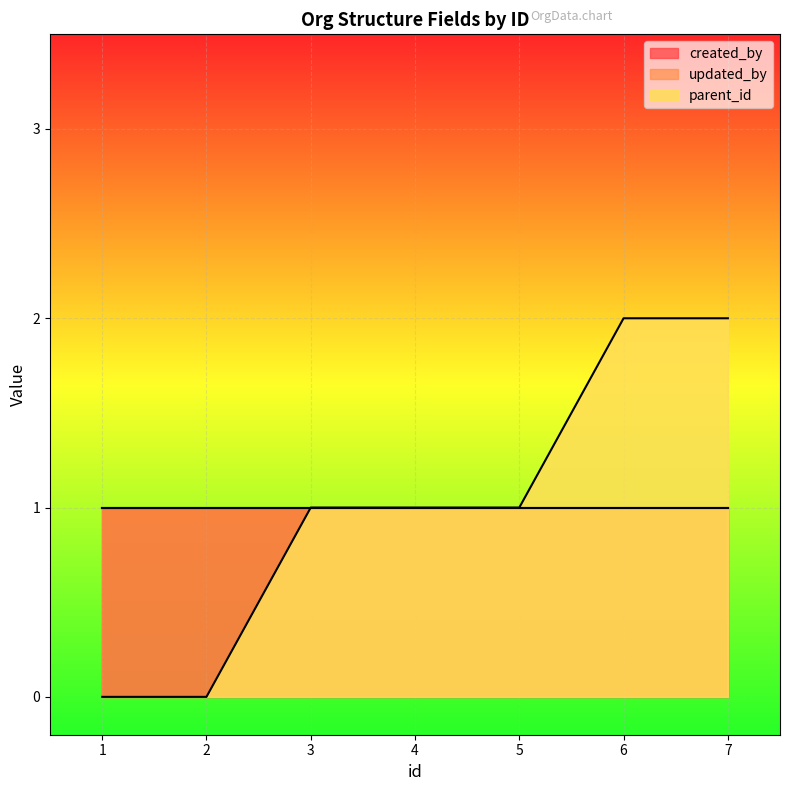

How many lines are shown in the chart?

3